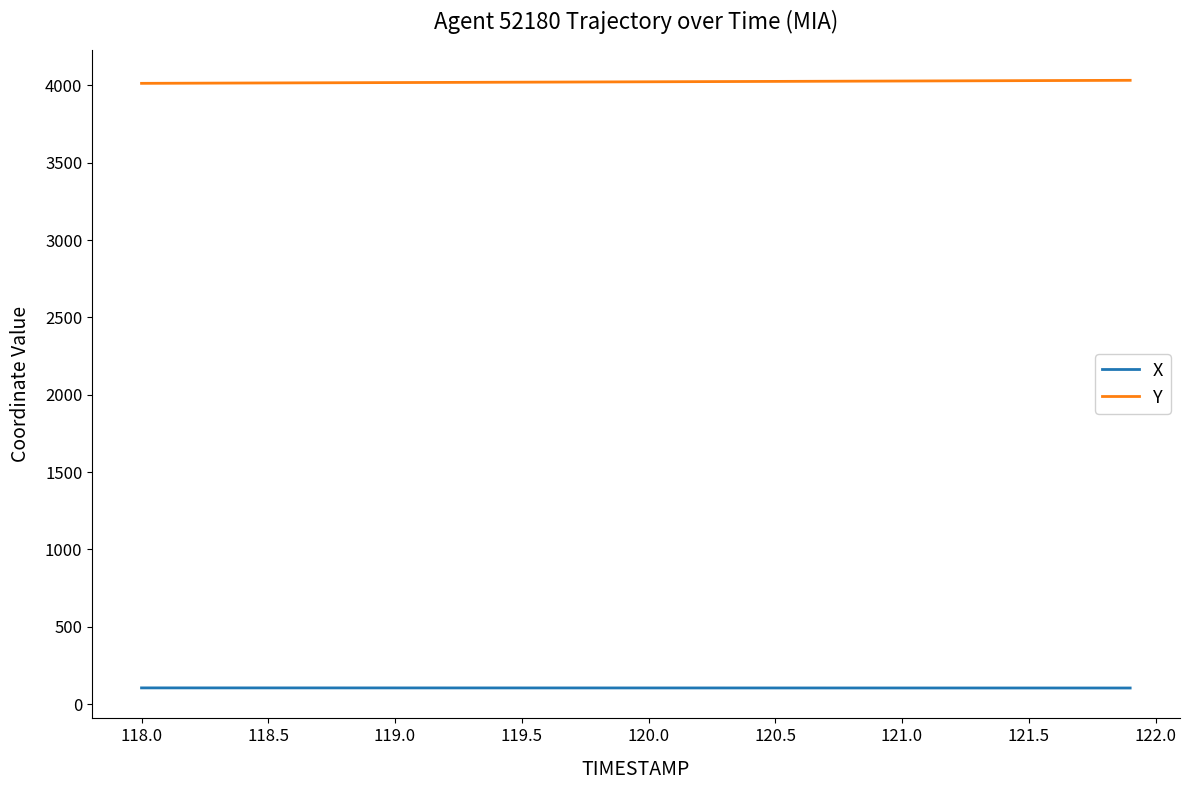

Rank the series by their maximum value, from highest to lowest.

Y, X